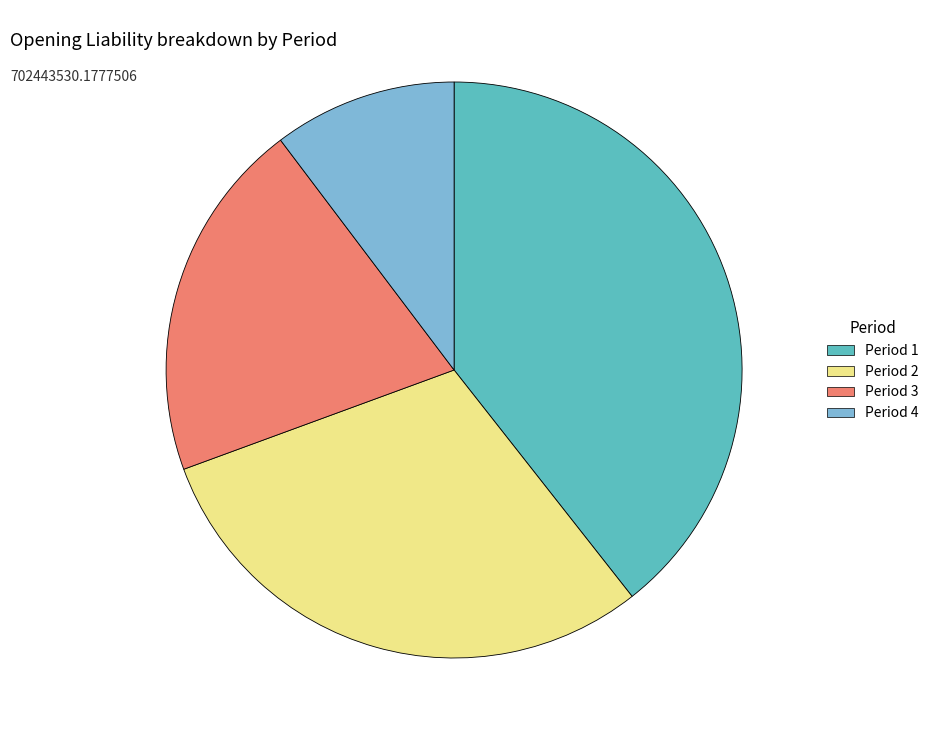

Is there any slice that represents more than half of the pie?

No